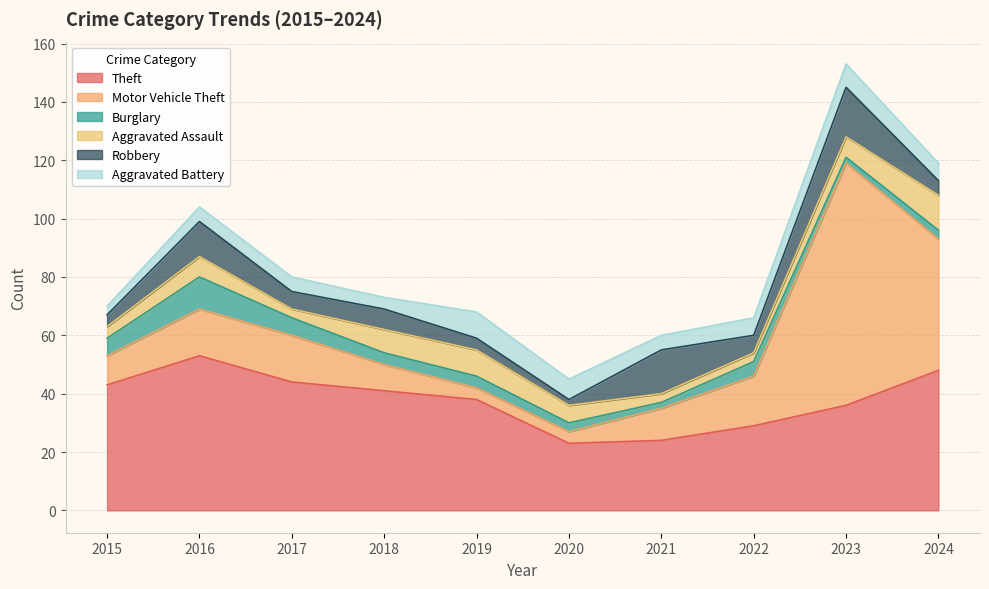

How many values in the Aggravated Assault series exceed 7?

3